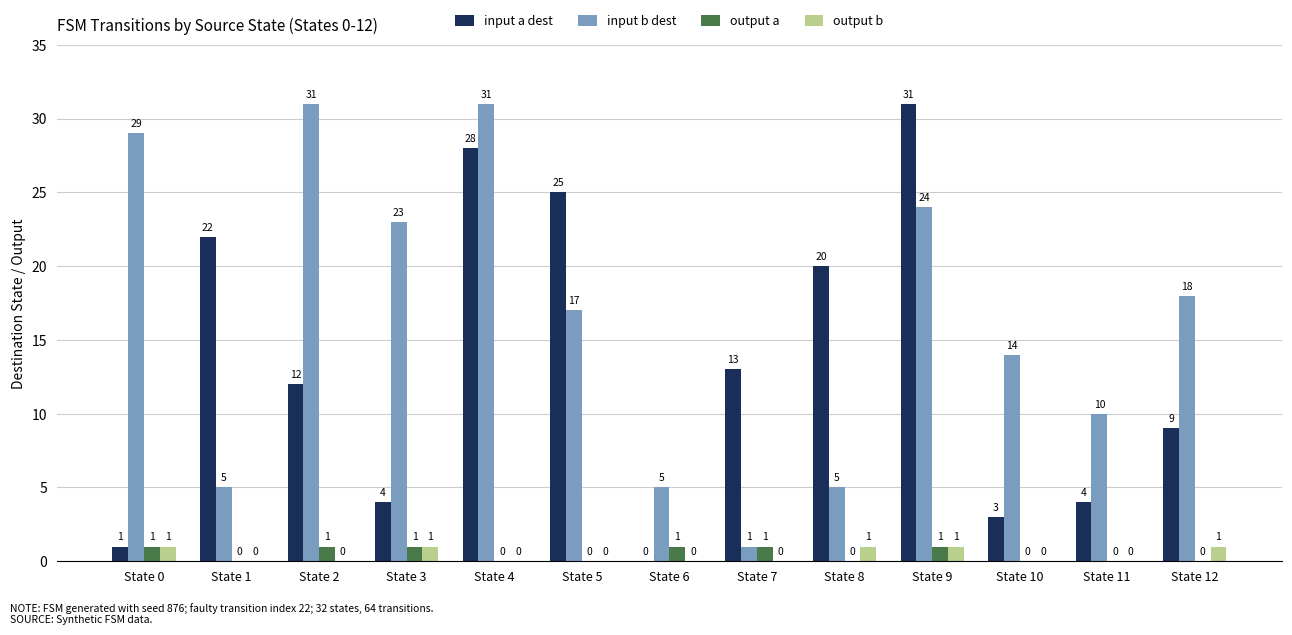

What is the sum of the output b values at State 10 and State 9?

1